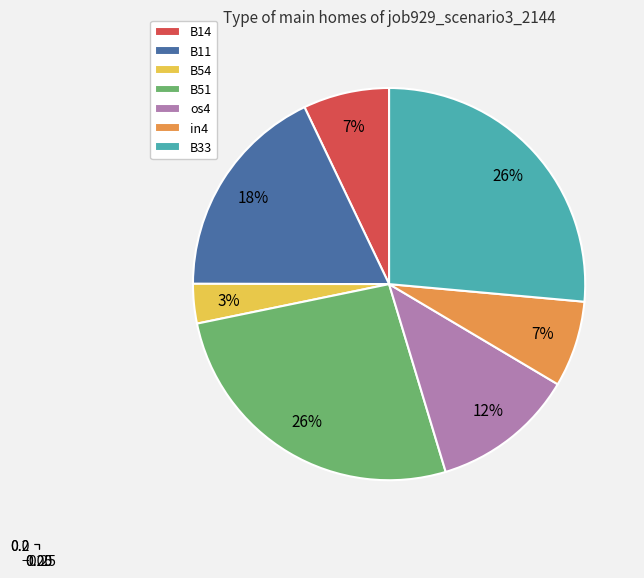

Count the number of slices in the pie.

7